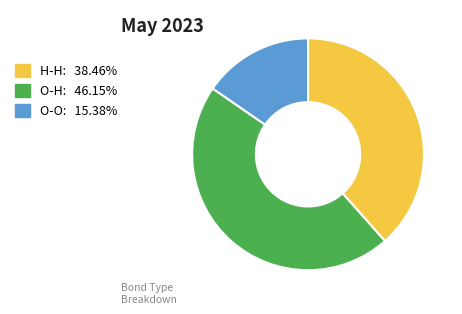

Combined, do O-O: 15.38% and O-H: 46.15% account for over 50%?

Yes